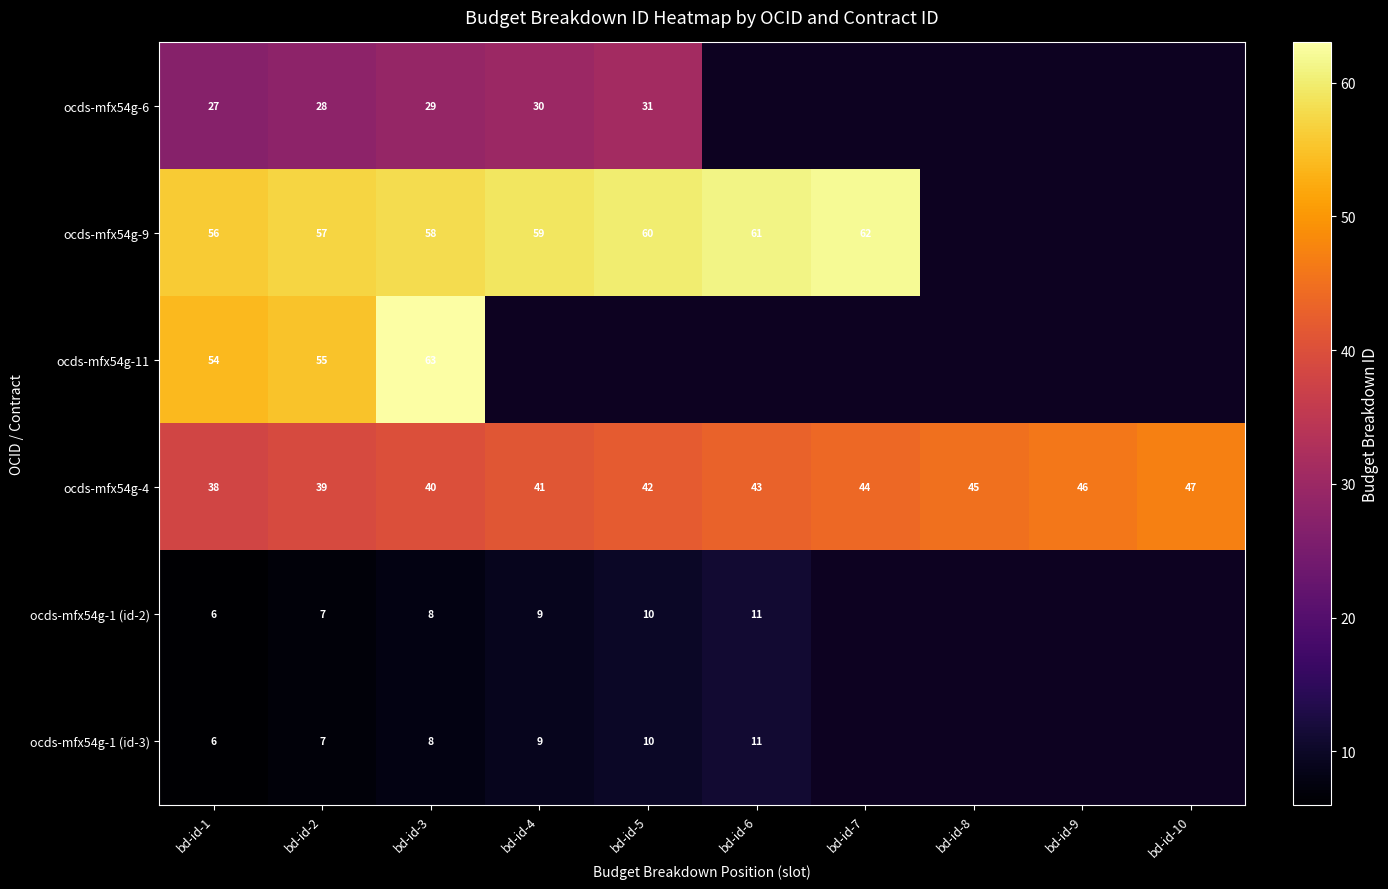

What is the sum of the ocds-mfx54g-11 values at bd-id-3 and bd-id-2?

118